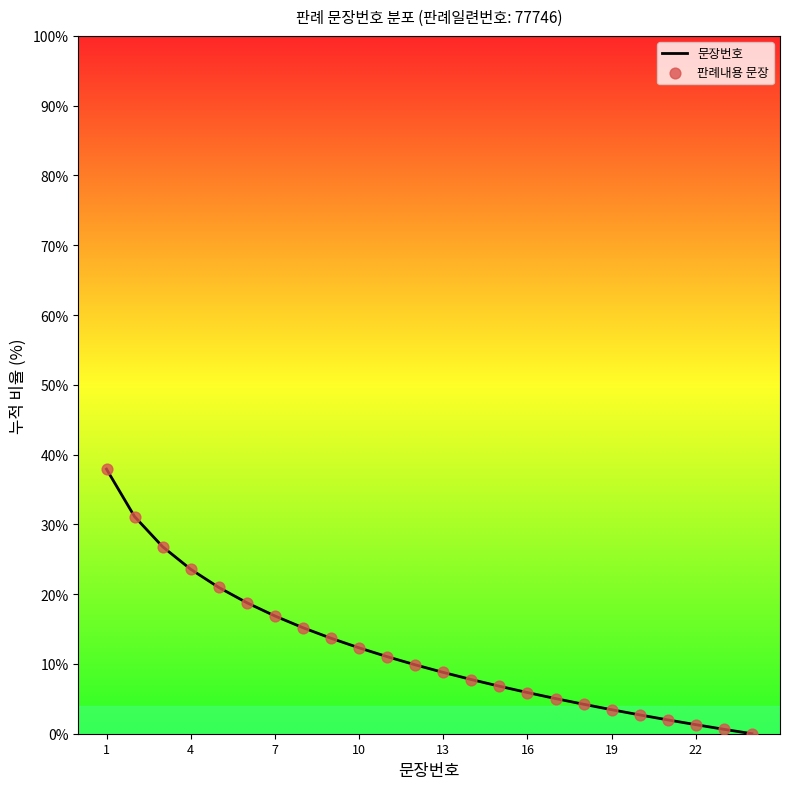

Is the value of 문장번호 at 17 greater than the value of 판례내용 문장 at 13?

No